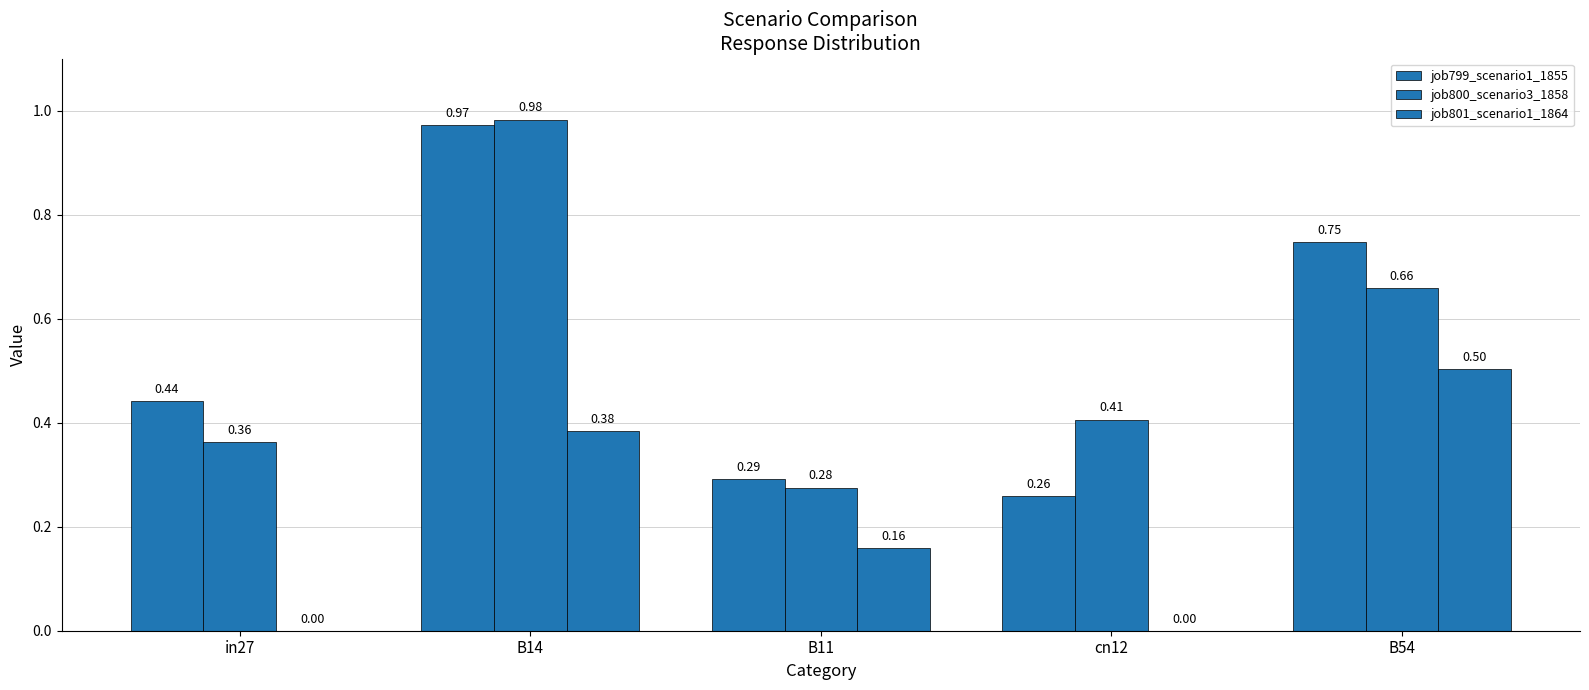

At which category does the chart reach its peak across all series?

B14